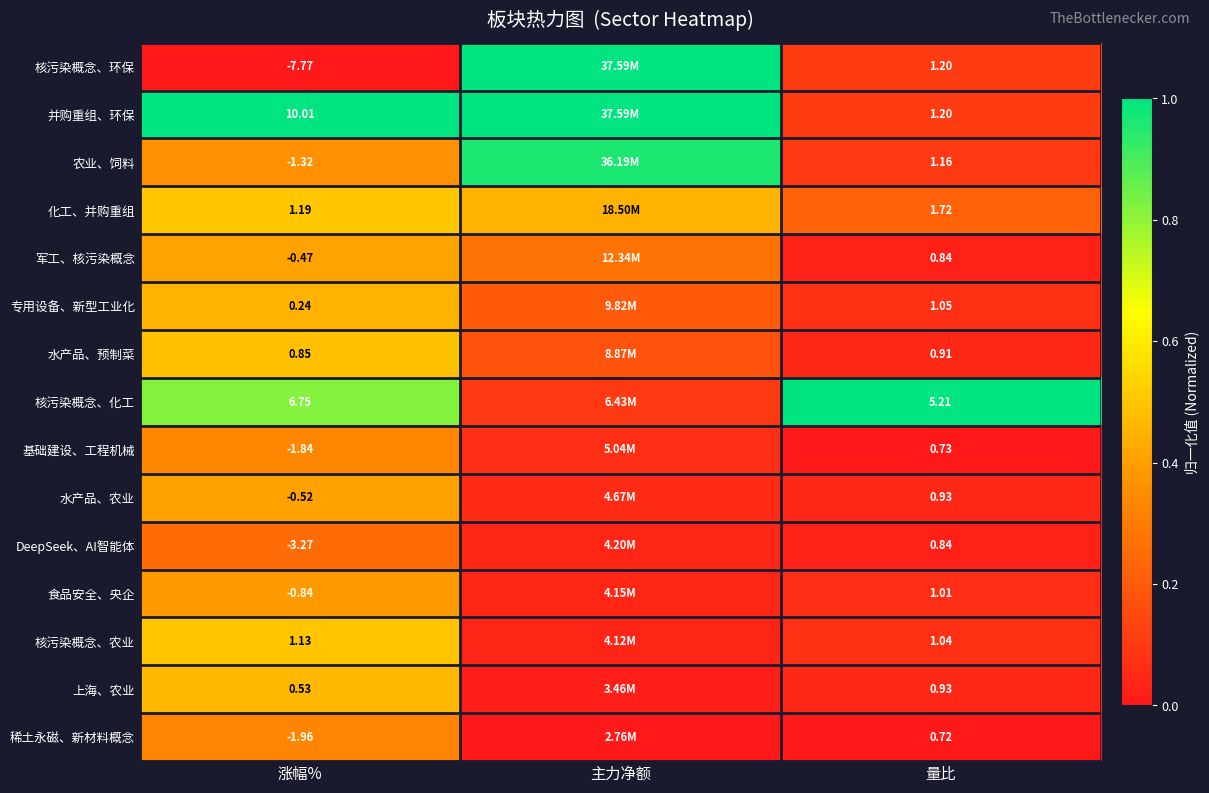

Between 主力净额 and 涨幅%, which is larger?

主力净额